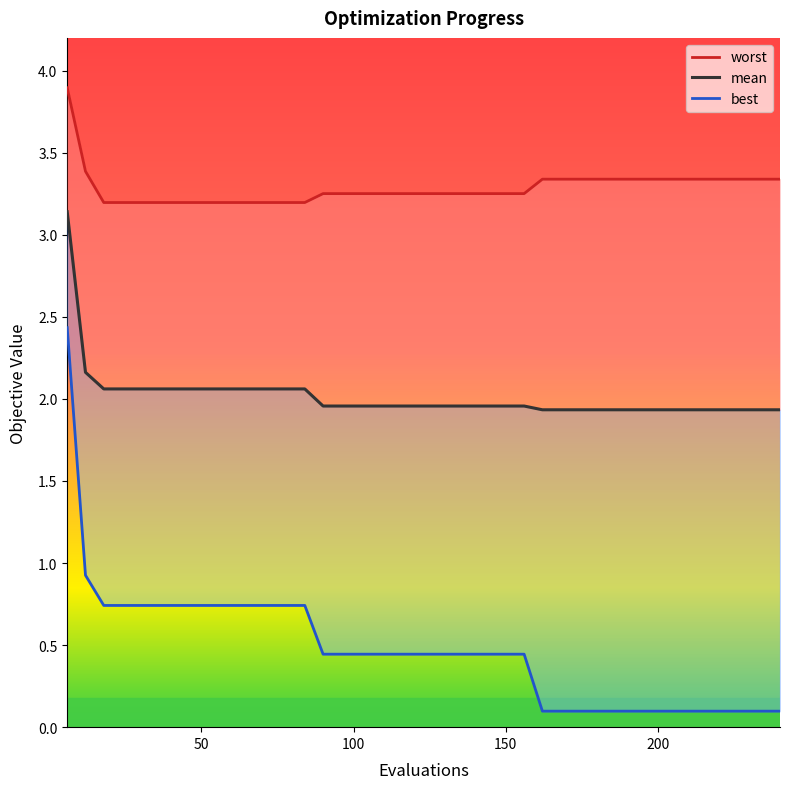

How many lines are shown in the chart?

3